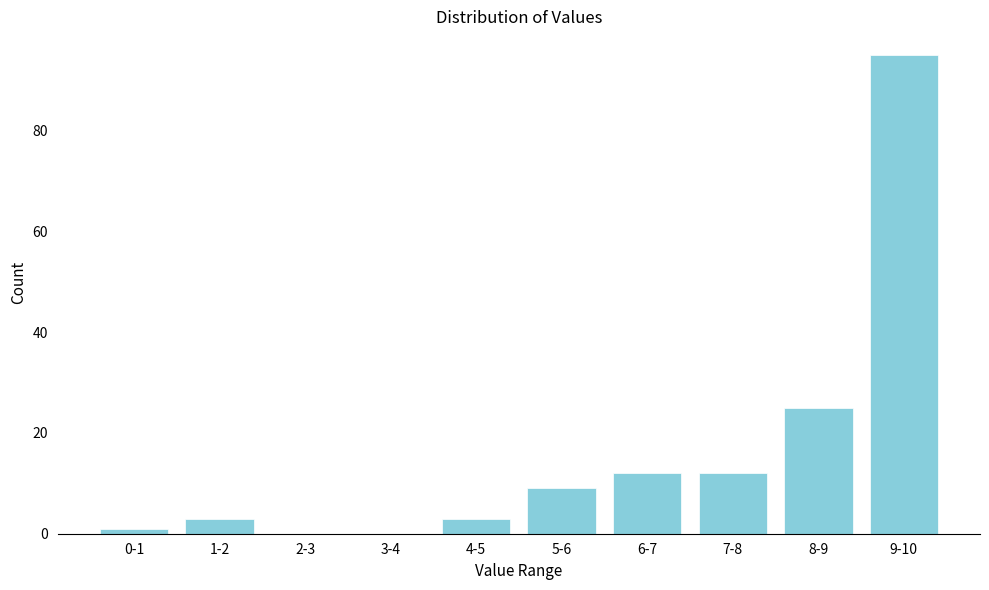

Reading left to right, extract all data points from this chart.

0-1=1	1-2=3	2-3=0	3-4=0	4-5=3	5-6=9	6-7=12	7-8=12	8-9=25	9-10=95